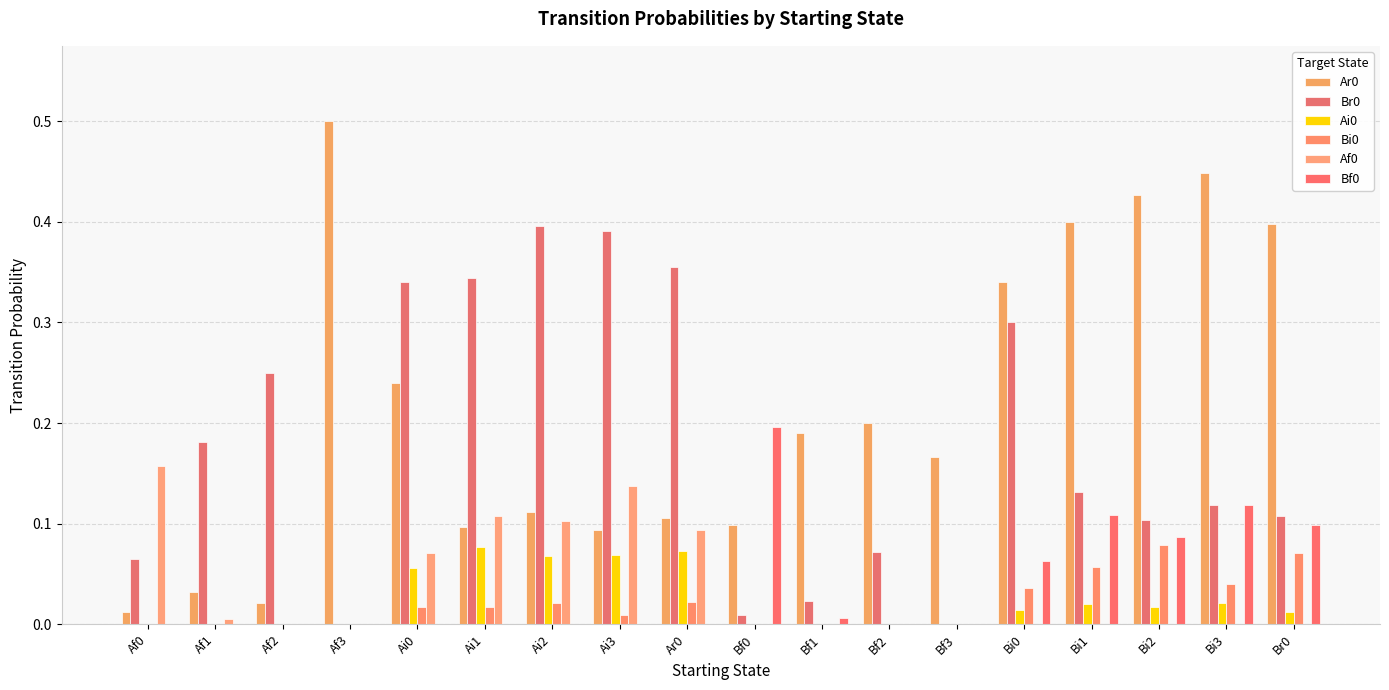

Rank the series at Bf3 from highest to lowest value.

Ar0, Br0, Ai0, Bi0, Af0, Bf0